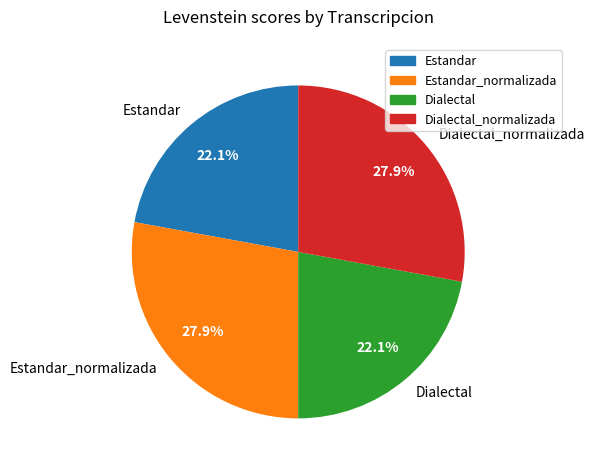

What is the ratio of the value at Dialectal to the value at Estandar_normalizada?

0.8